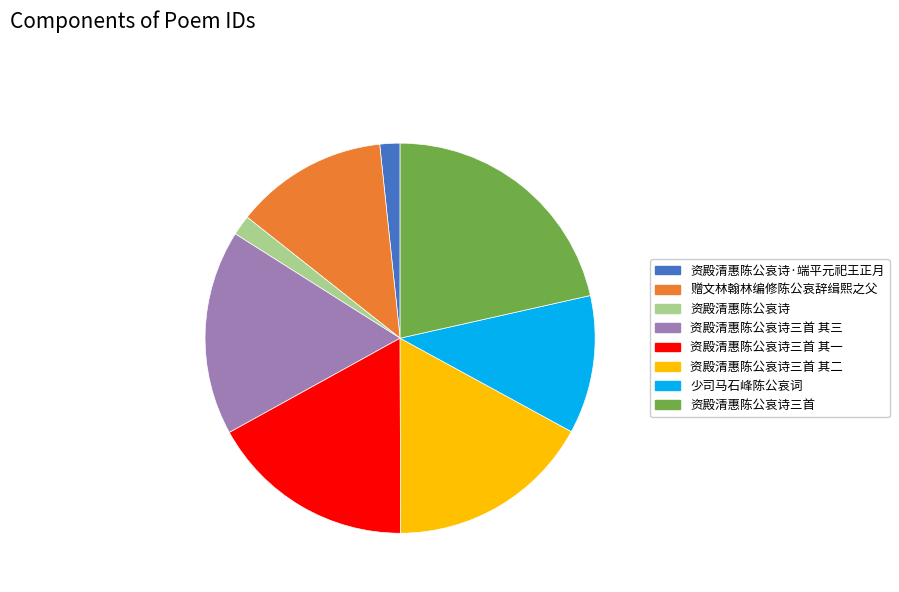

Combined, do 赠文林翰林编修陈公哀辞缉熙之父 and 资殿清惠陈公哀诗三首 其一 account for over 50%?

No